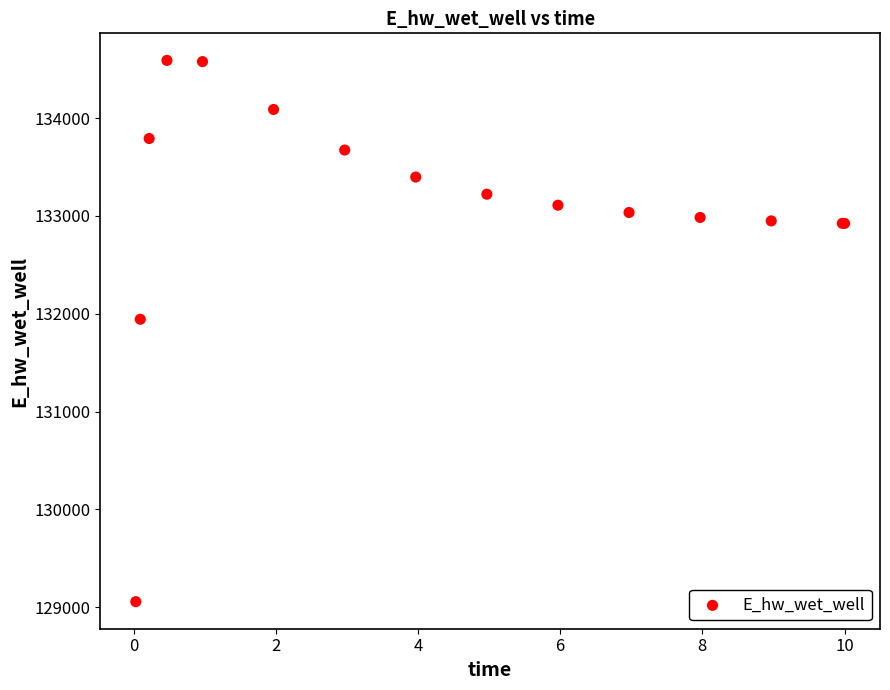

What Y value in the scatter plot is closest to 131822?

131943.1